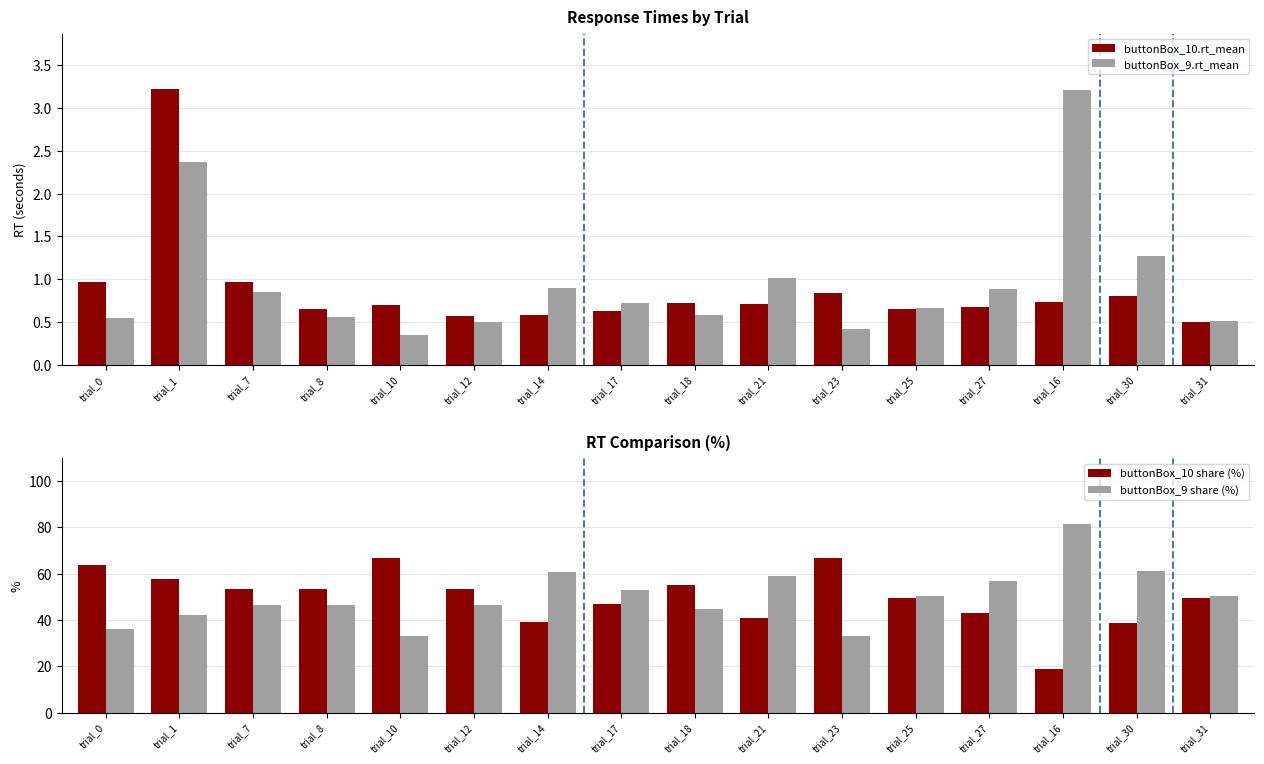

What is the difference between the maximum and second lowest values in the buttonBox_9 share (%) series?

48.1